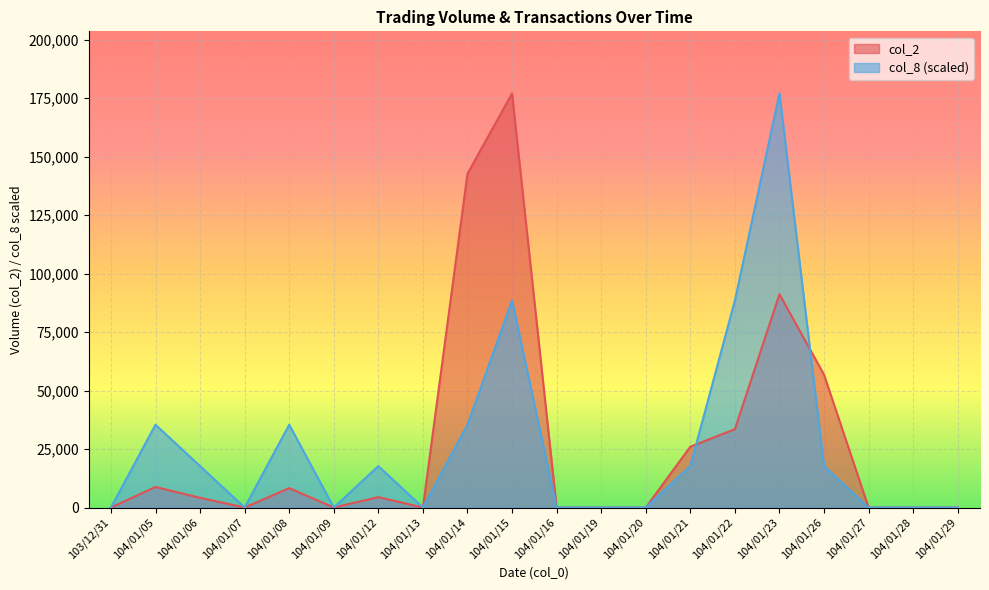

At how many categories does at least one series exceed 35477?

5